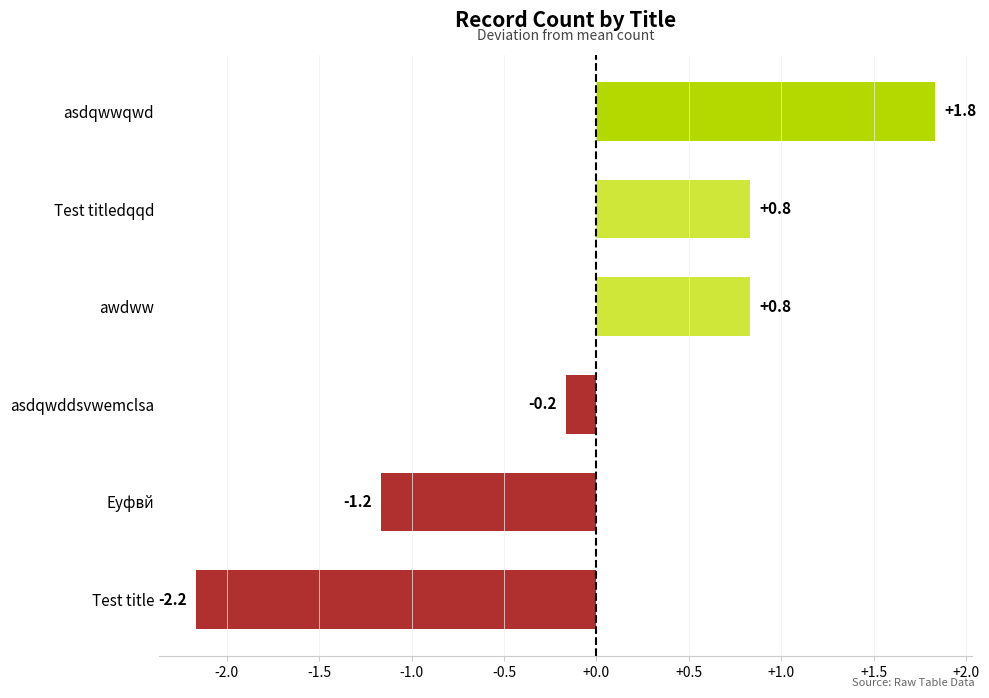

What is the minimum value shown in the chart?

-2.2